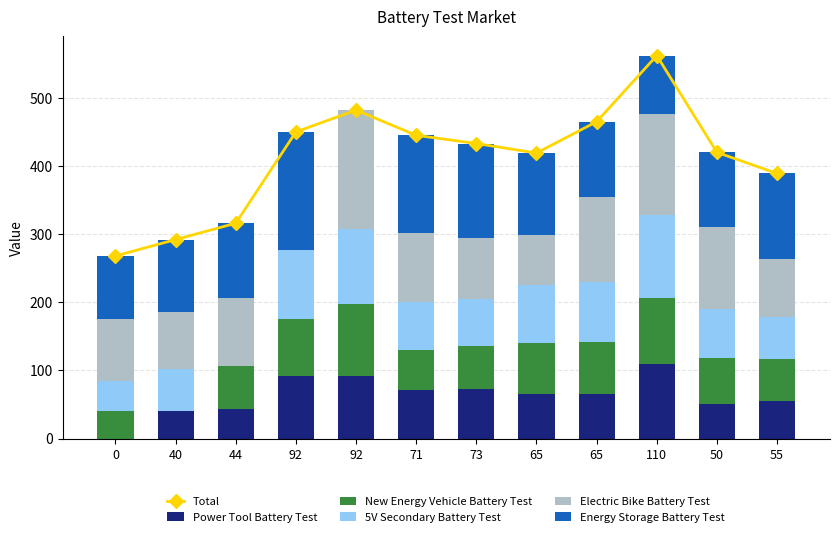

At which label does Electric Bike Battery Test first exceed 100?

92